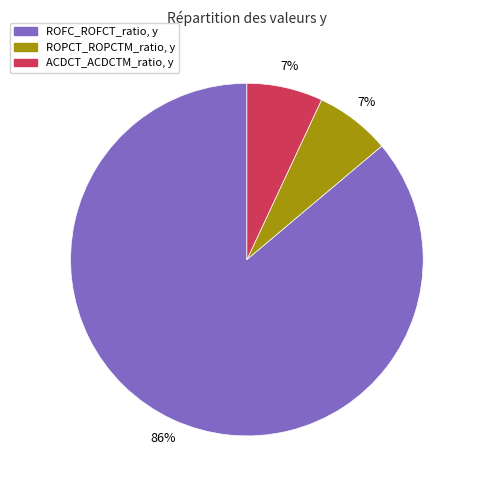

To the nearest percent, what is the difference between the largest and smallest slice percentages?

79%